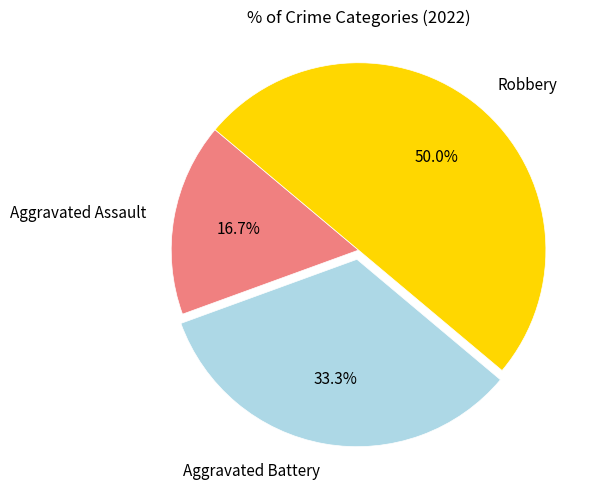

Which has a higher value, Robbery or Aggravated Battery?

Robbery